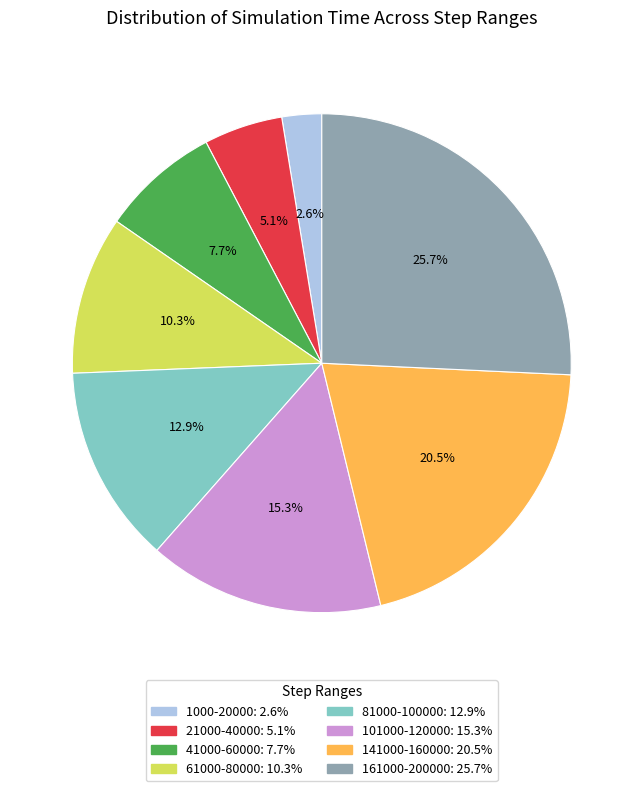

How many segments does this pie chart have?

8